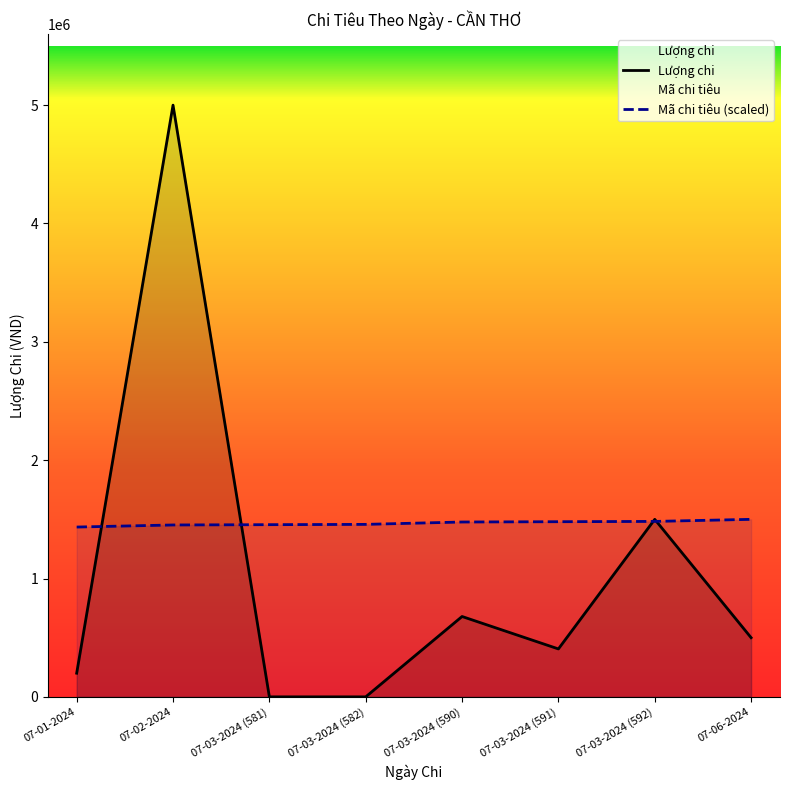

What is the maximum value shown in the chart?

5000000.0